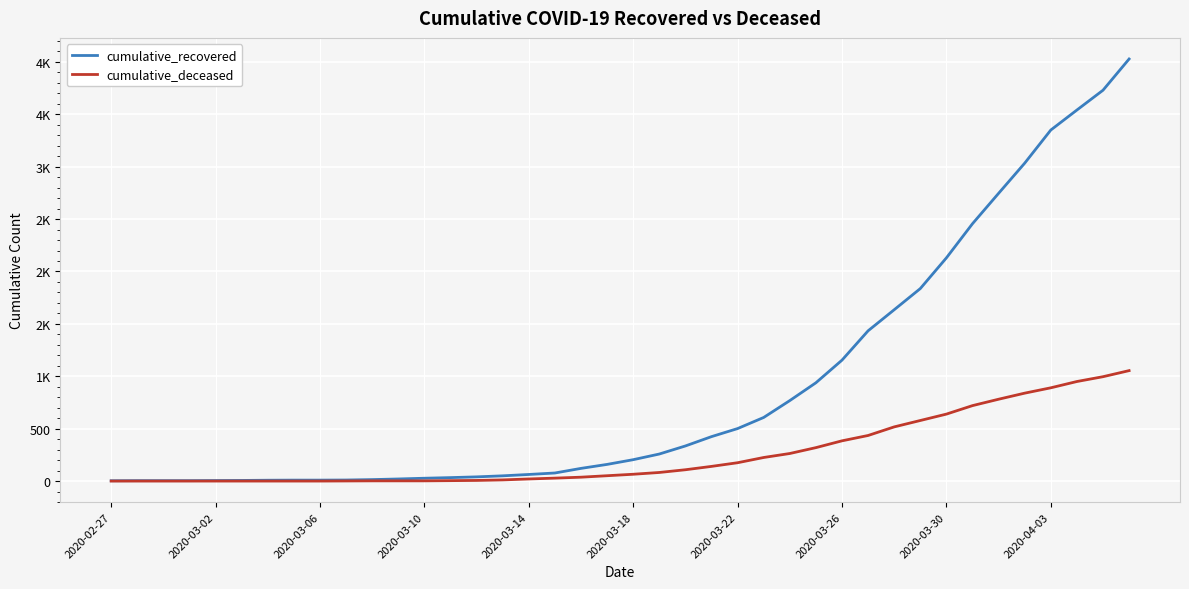

Does the chart have visible grid lines?

Yes